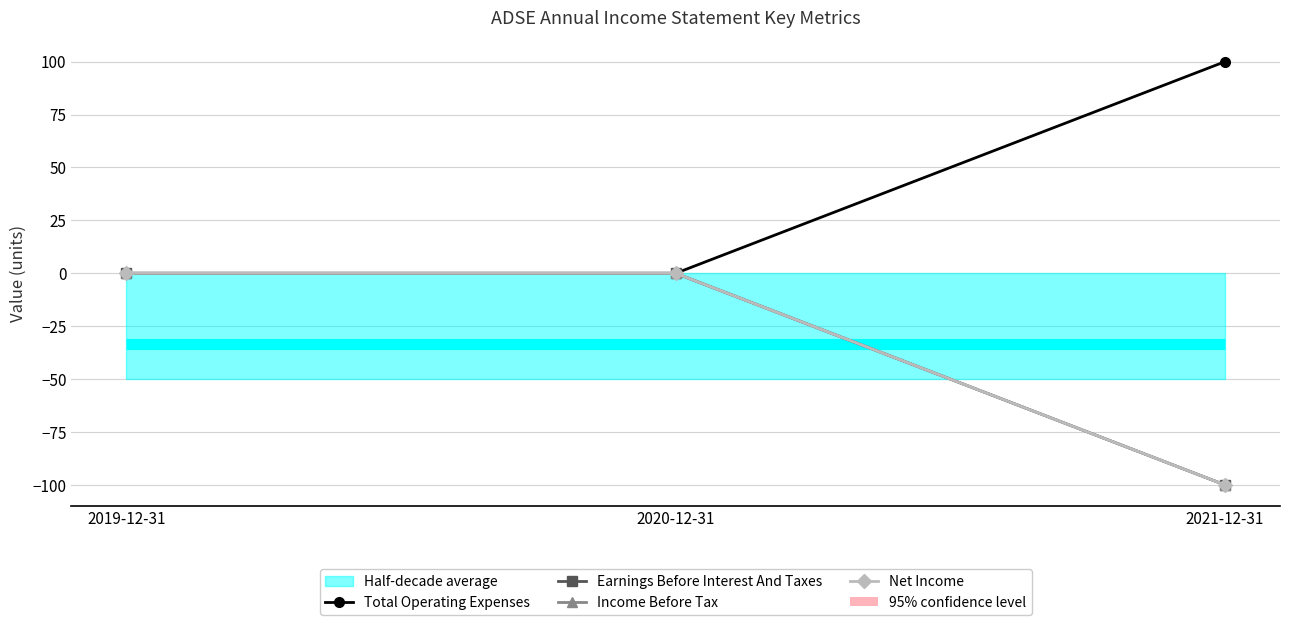

Reading left to right, extract all data points from this chart.

Total Operating Expenses: 0	0	100
Earnings Before Interest And Taxes: 0	0	-100
Income Before Tax: 0	0	-100
Net Income: 0	0	-100